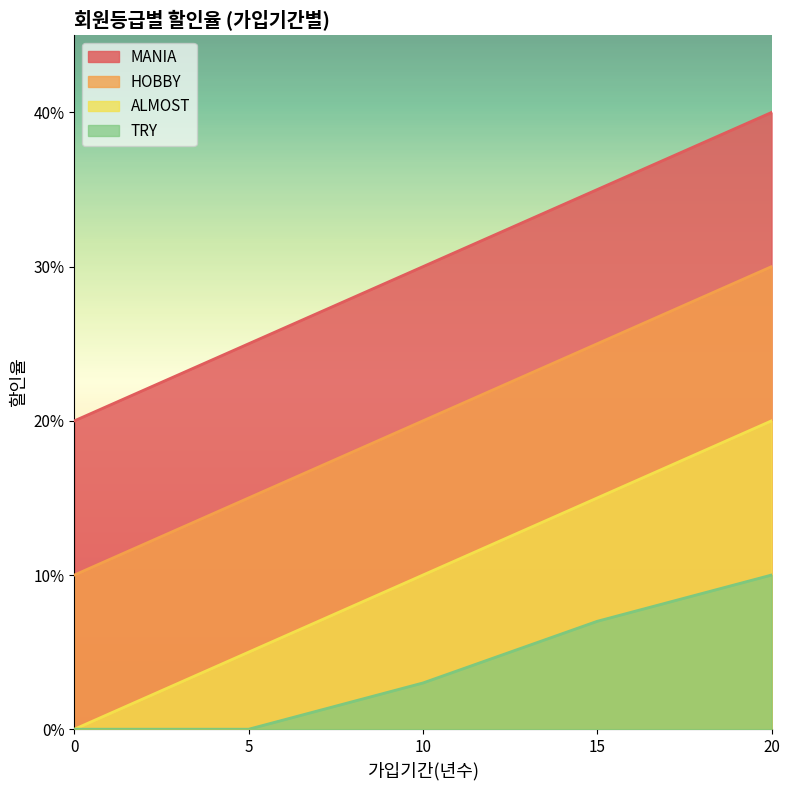

Count the ALMOST values in the range 0 to 1.

5